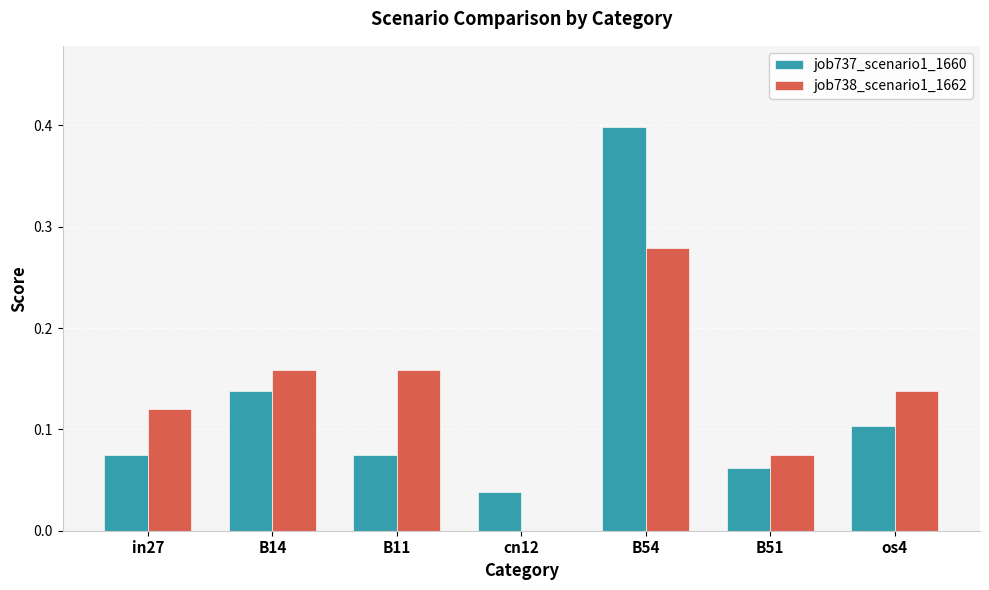

What is the sum of all job738_scenario1_1662 values?

0.9